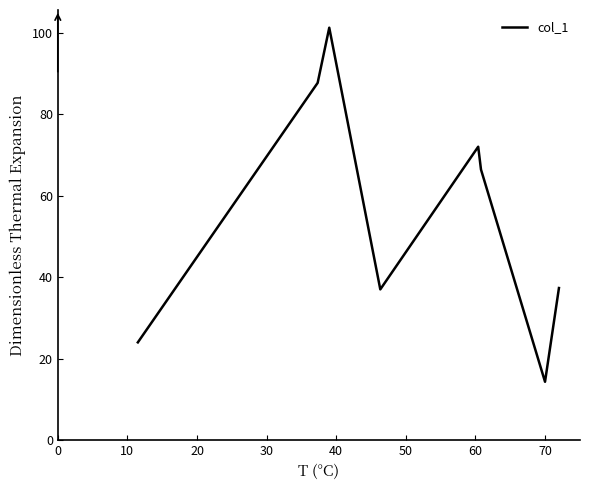

What is the average value?

55.0